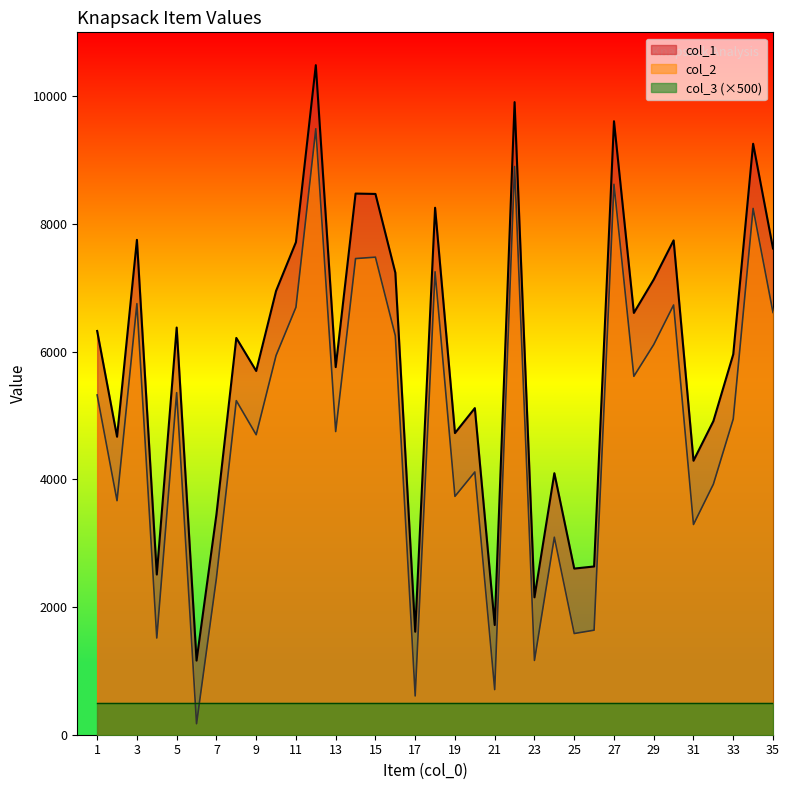

Rank the series by their maximum value, from highest to lowest.

col_1, col_2, col_3 (×500)